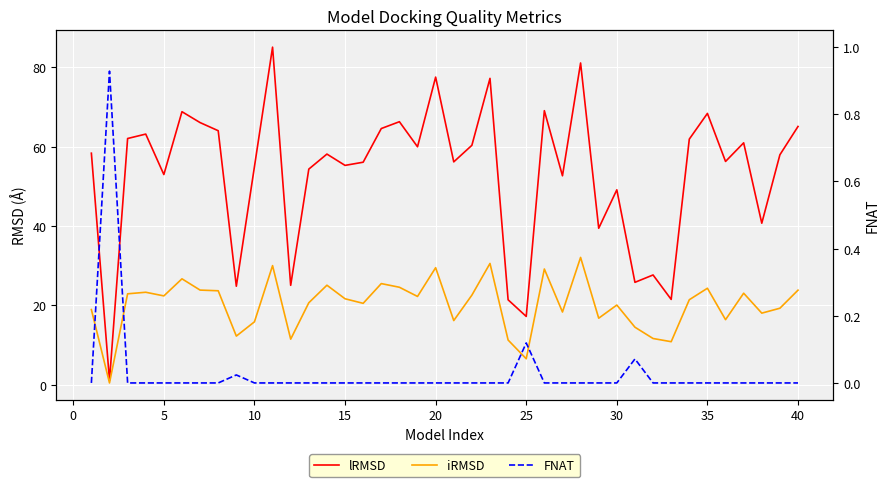

Which series has the widest spread of values?

lRMSD